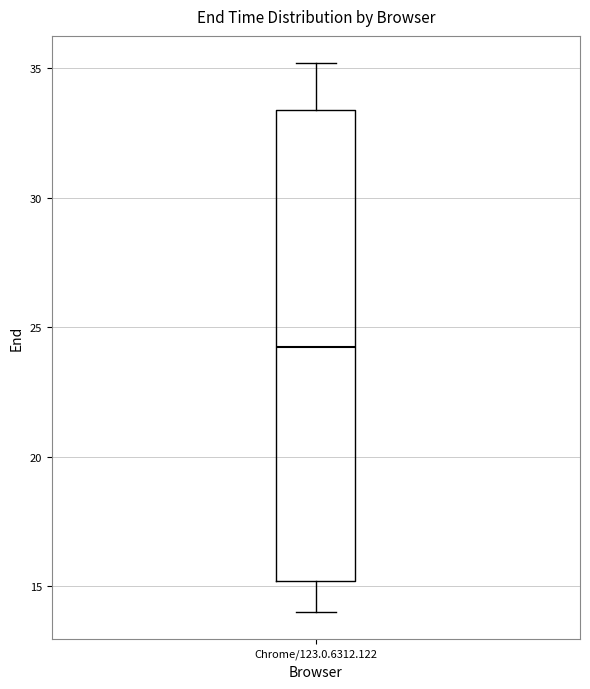

Where does the lower whisker of the box for Chrome/123.0.6312.122 end on the y-axis? The values are not printed on the chart, so give them approximately, as read against the axis.

14.0